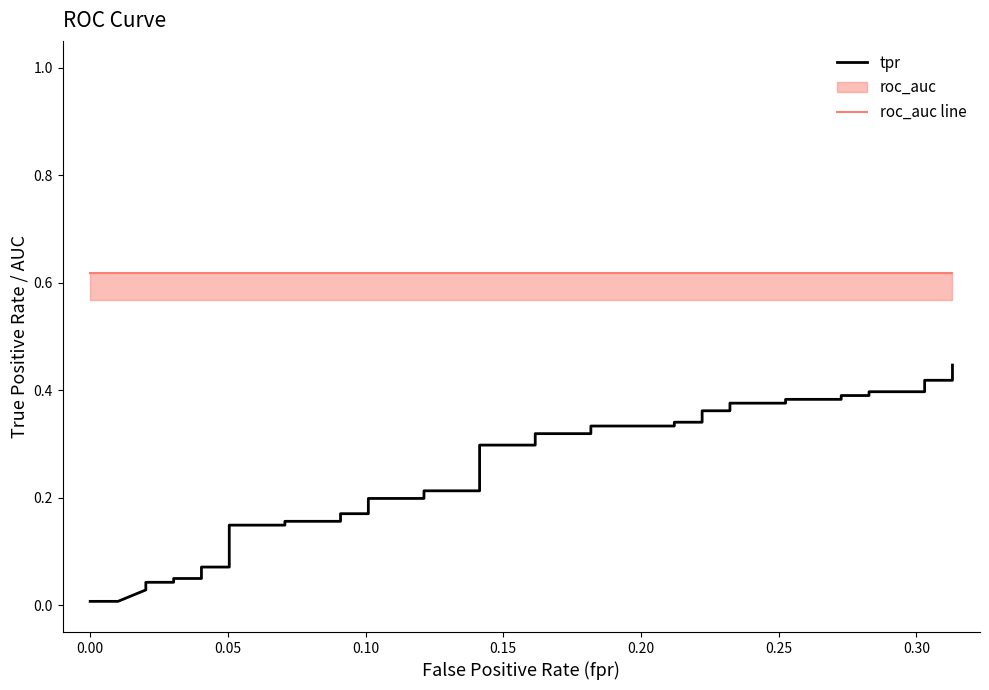

True or false: tpr and roc_auc line cross at least once.

False